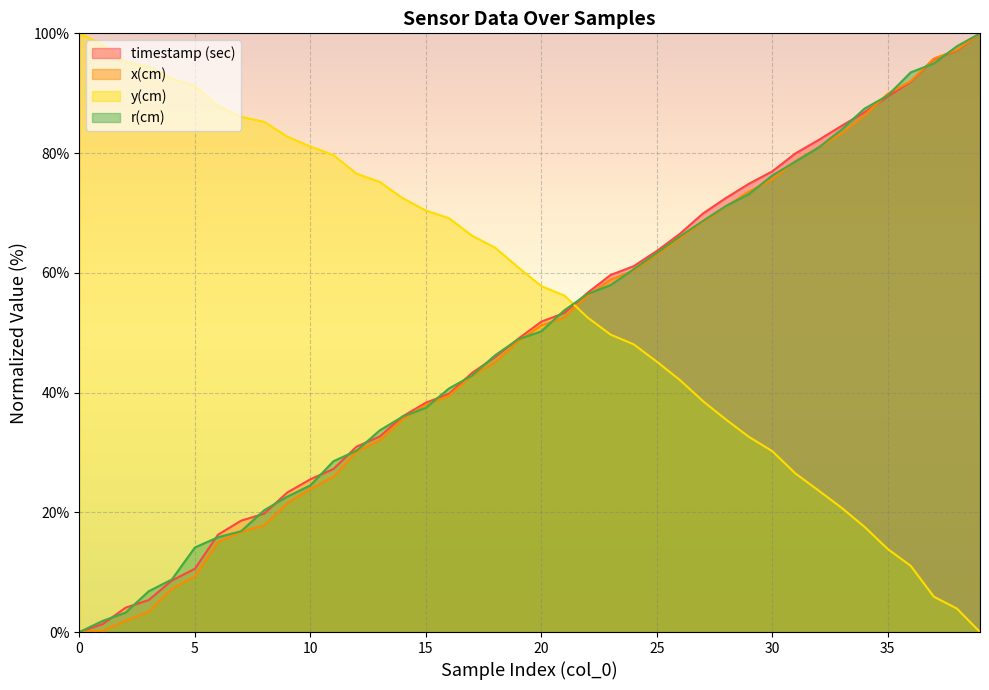

How many data points does each series have?

40